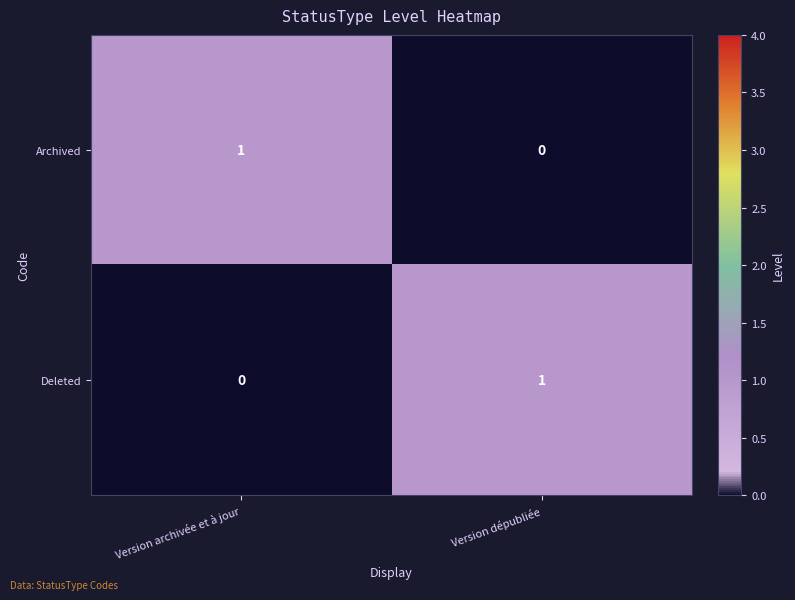

True or false: Deleted has a value of 1 at Version dépubliée.

True